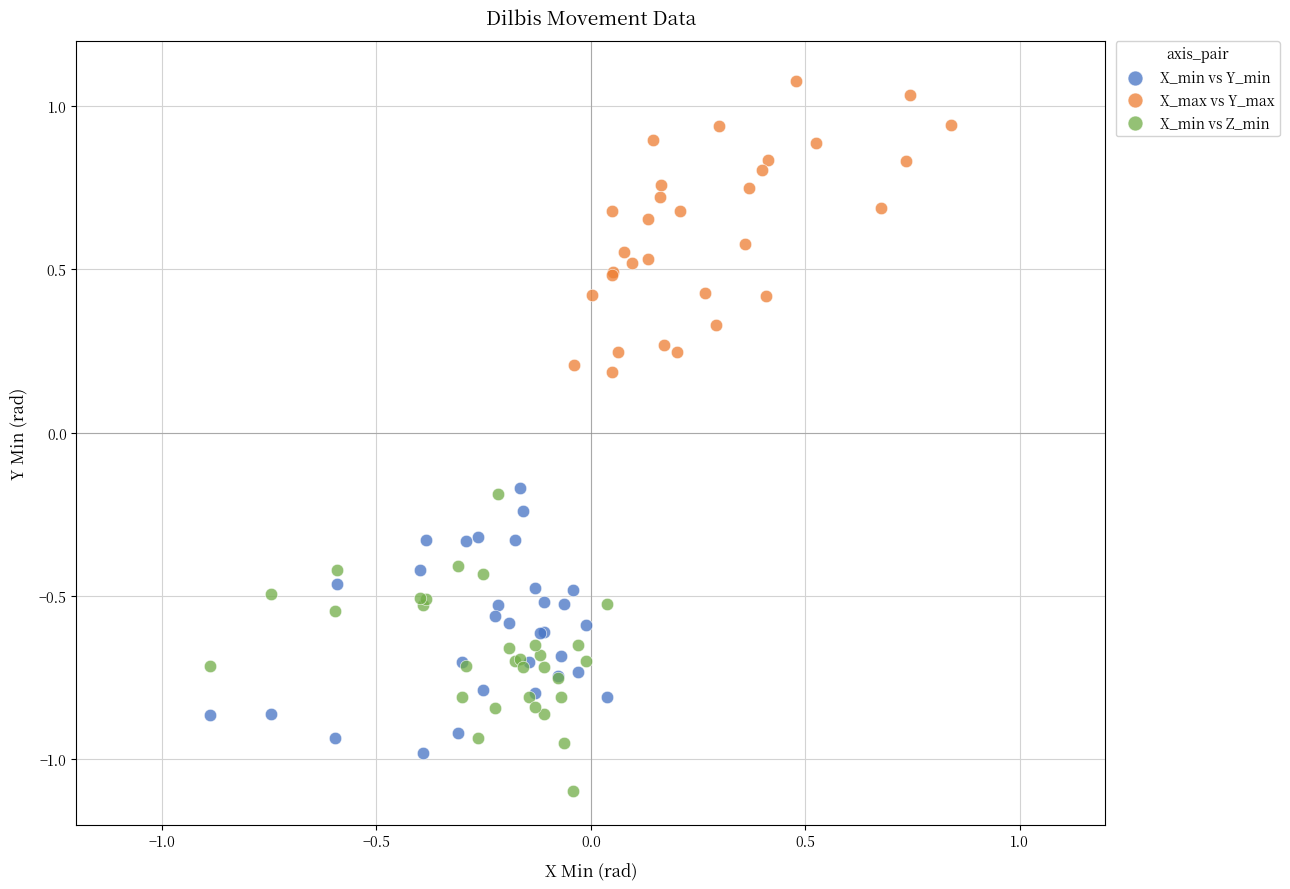

What are all the series names shown in the legend?

X_min vs Y_min, X_max vs Y_max, X_min vs Z_min